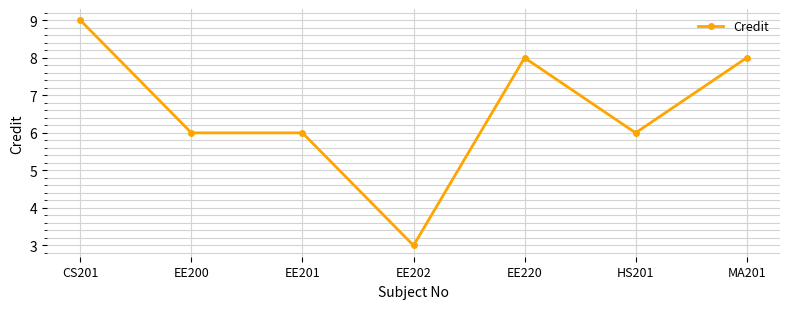

What is the value of the 1st point from the left?

9